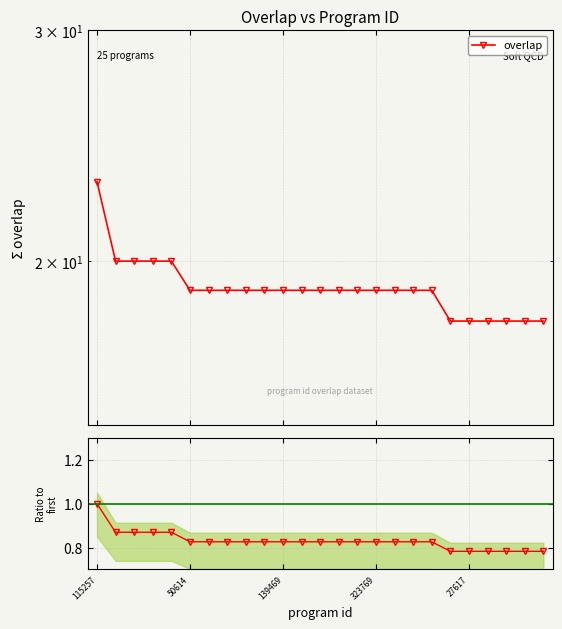

Reading left to right, what are all the values shown in this chart?

overlap: 23.0	20.0	20.0	20.0	20.0	19.0	19.0	19.0	19.0	19.0	19.0	19.0	19.0	19.0	19.0	19.0	19.0	19.0	19.0	18.0	18.0	18.0	18.0	18.0	18.0
ratio: 1.0	0.9	0.9	0.9	0.9	0.8	0.8	0.8	0.8	0.8	0.8	0.8	0.8	0.8	0.8	0.8	0.8	0.8	0.8	0.8	0.8	0.8	0.8	0.8	0.8